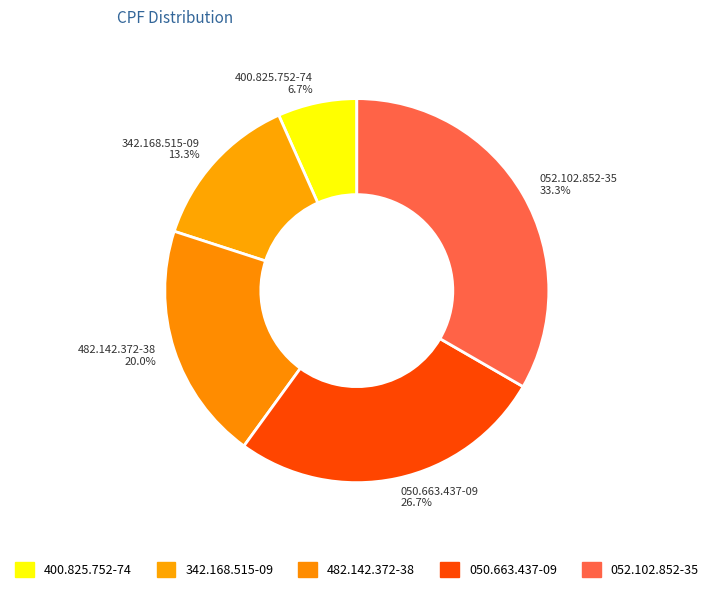

How many slices are in this pie chart?

5